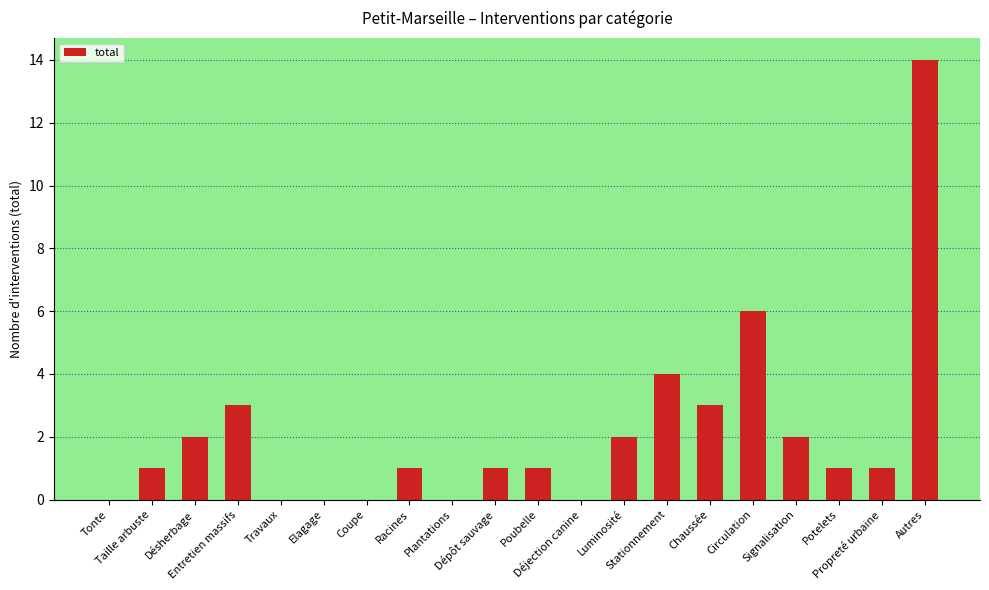

What is the sum of all values?

42